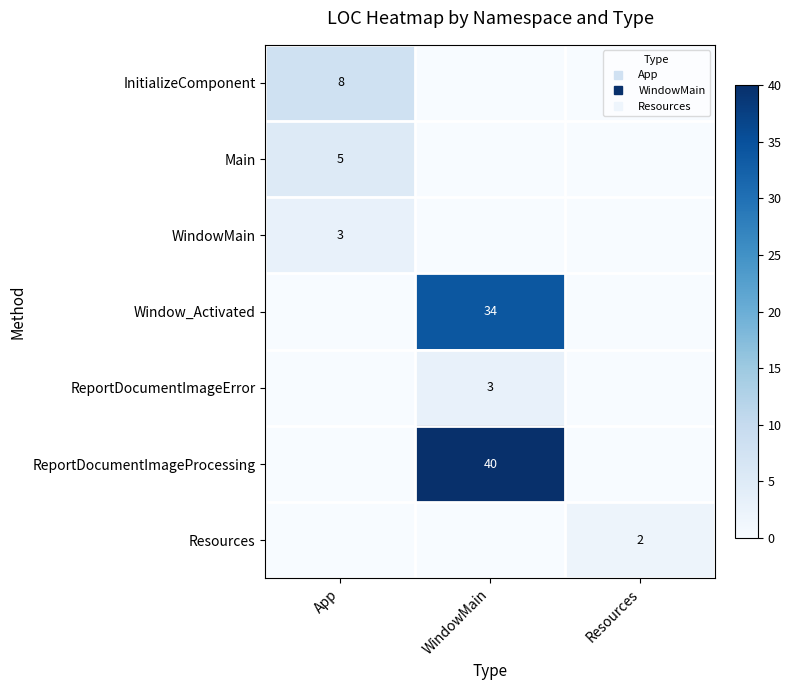

What is the spread (max minus min) of values at Resources?

2